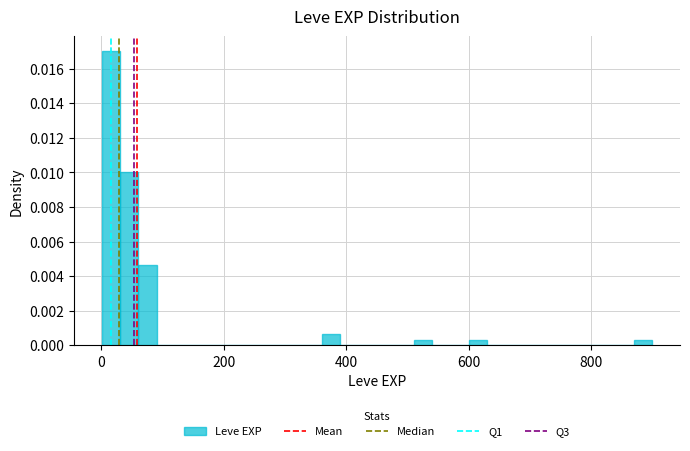

Around what value on the x-axis is the tallest bar? Give the approximate position of its centre, as read against the axis.

20